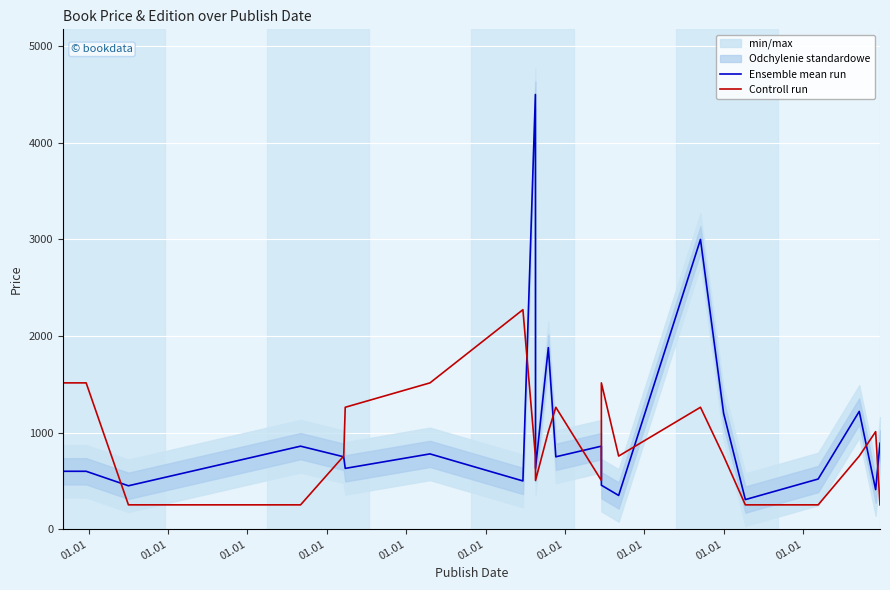

What is the label of the 4th point from the left?

01.01